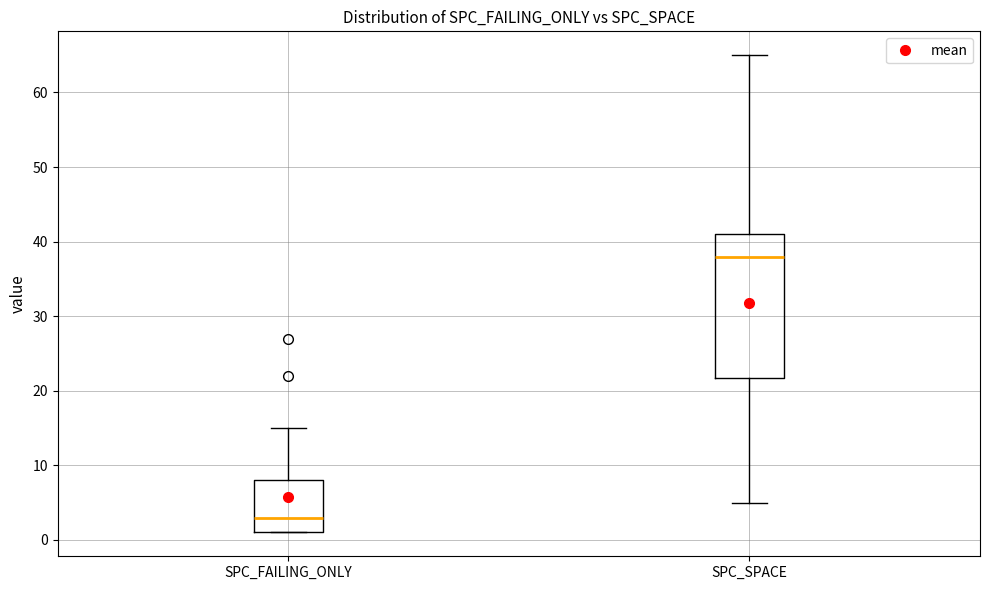

Which box is the tallest, from its lower edge to its upper edge?

SPC_SPACE